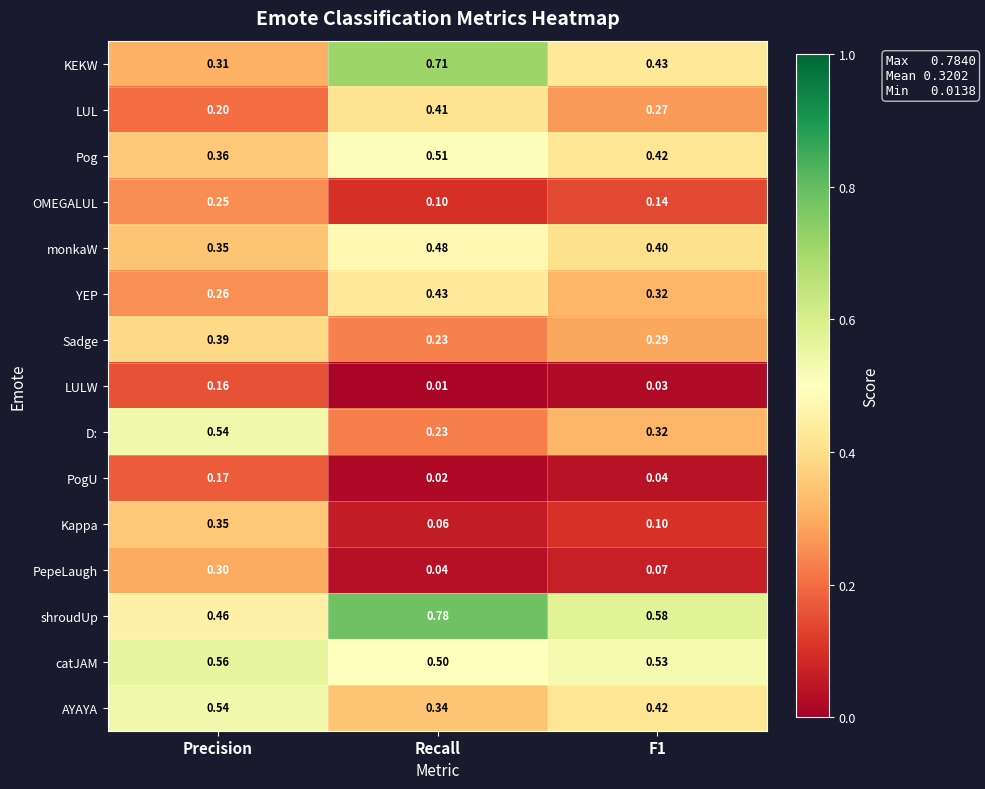

At how many categories does at least one series exceed 0?

3